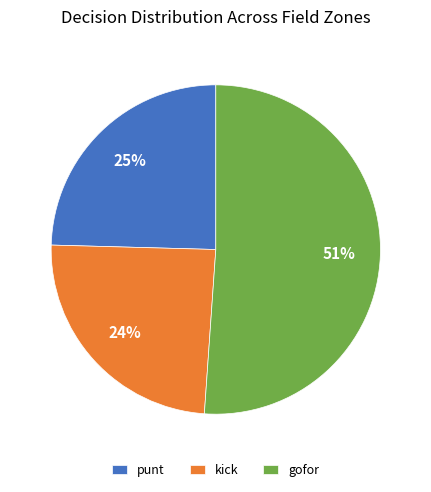

To the nearest percent, what portion does kick represent?

24%